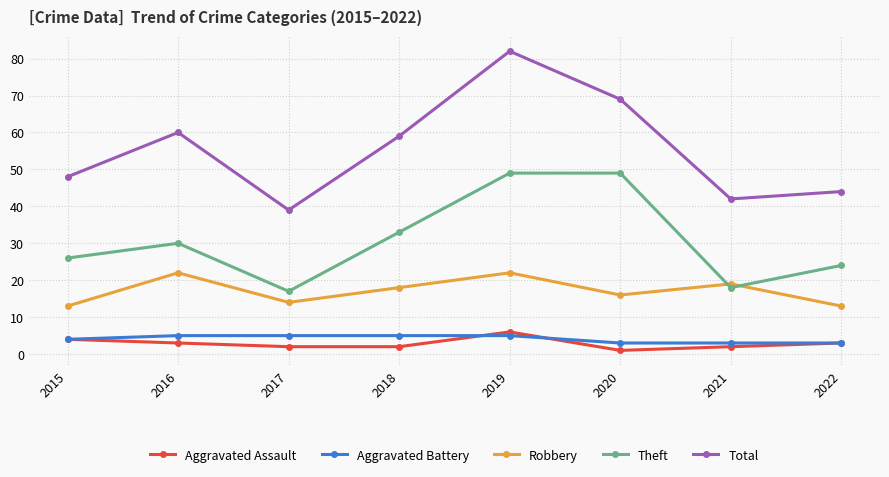

At how many categories does at least one series exceed 71?

1